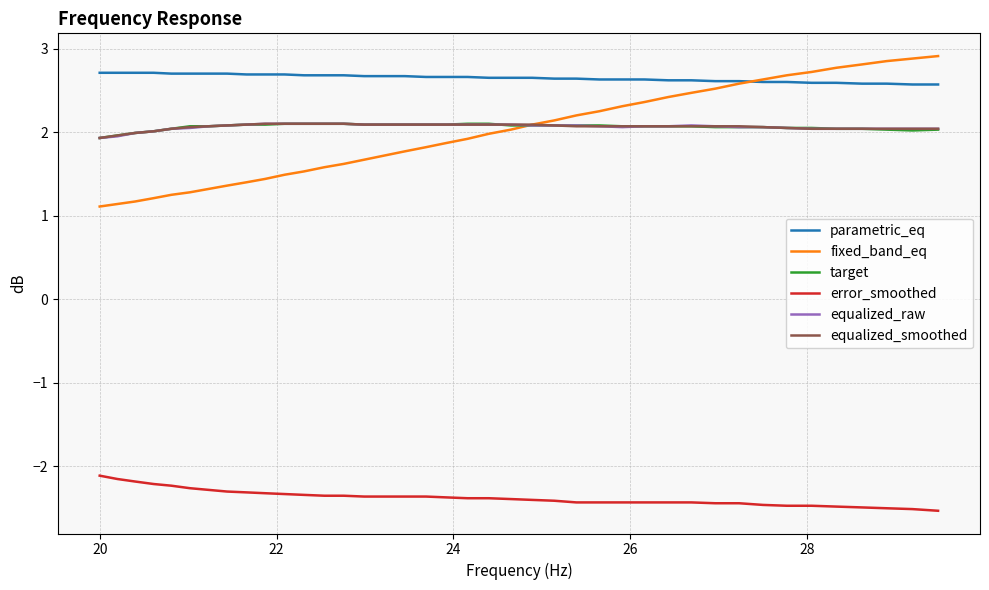

What is the minimum value shown in the chart?

-2.5